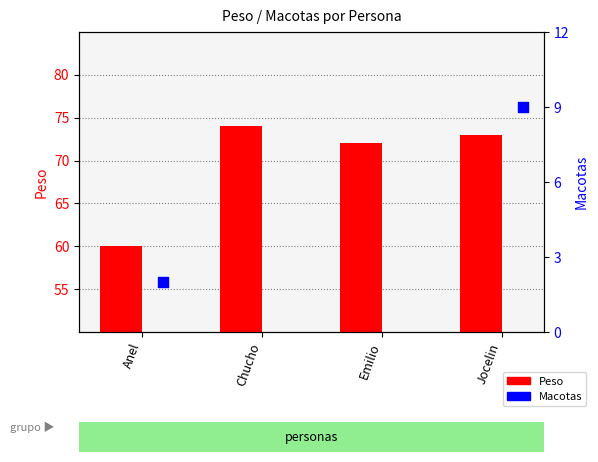

Between Emilio and Jocelin, which is larger?

Jocelin